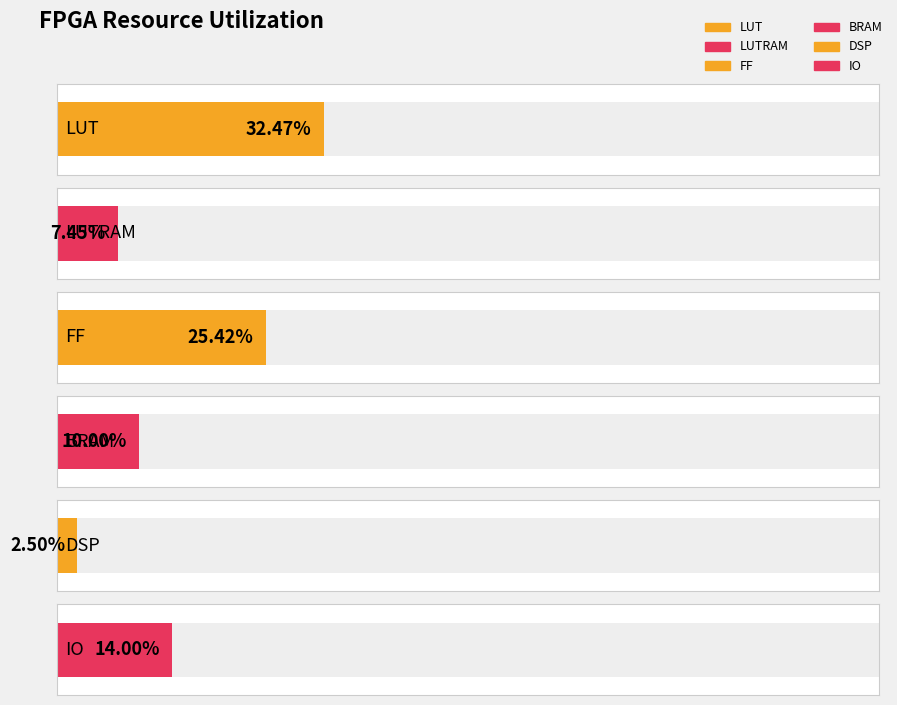

Reading left to right, transcribe all the data shown in this chart.

32.5	7.5	25.4	10.0	2.5	14.0